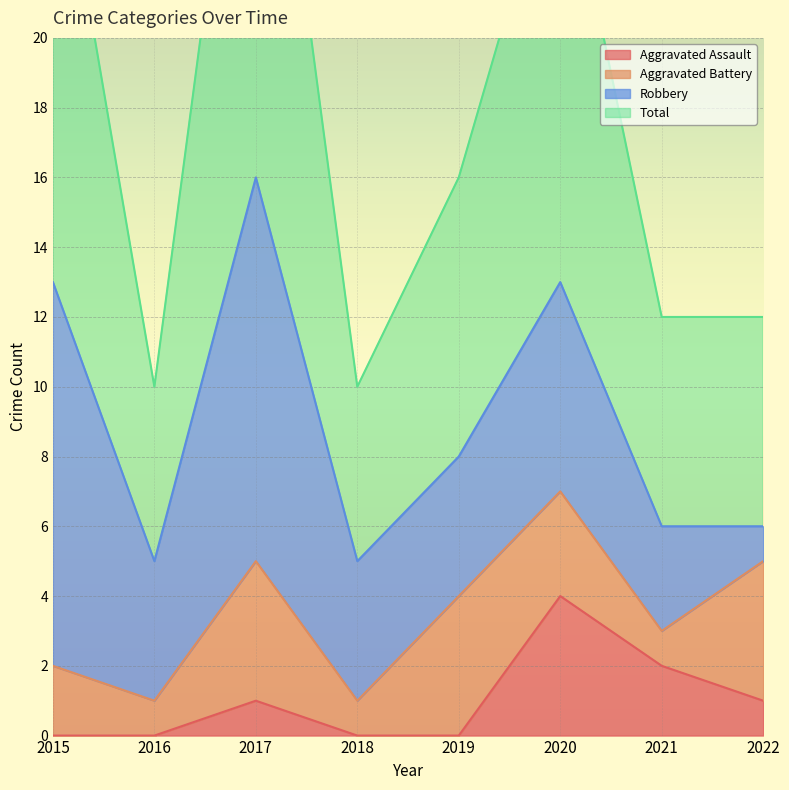

What is the spread (max minus min) of values at 2017?

31